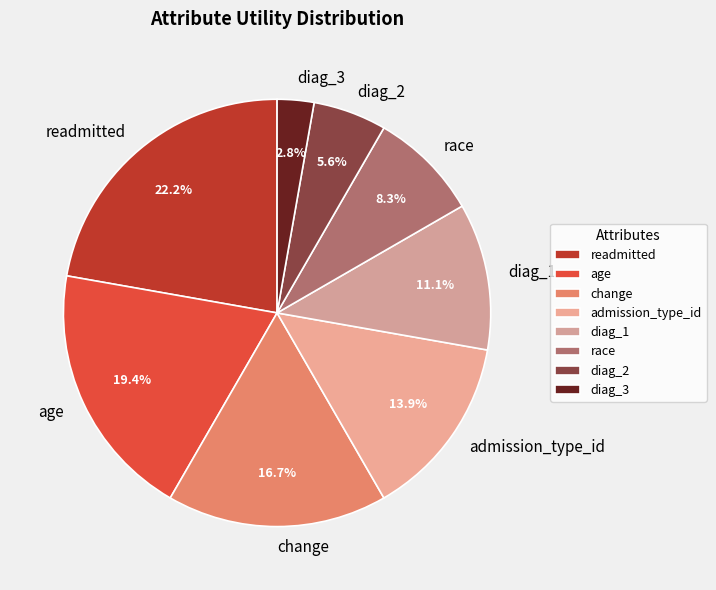

To the nearest percent, what is the difference between the age and diag_2 slice percentages?

14%